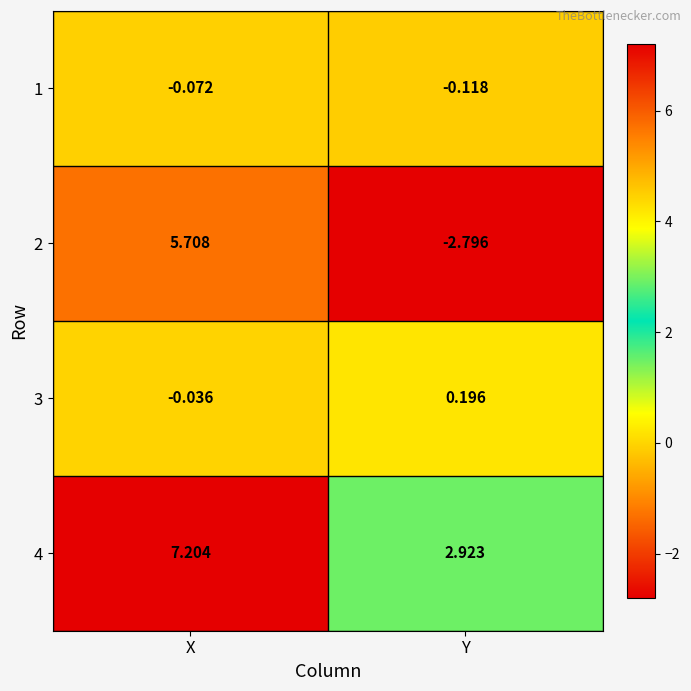

Is the value of 1 at X greater than the value of 3 at Y?

No